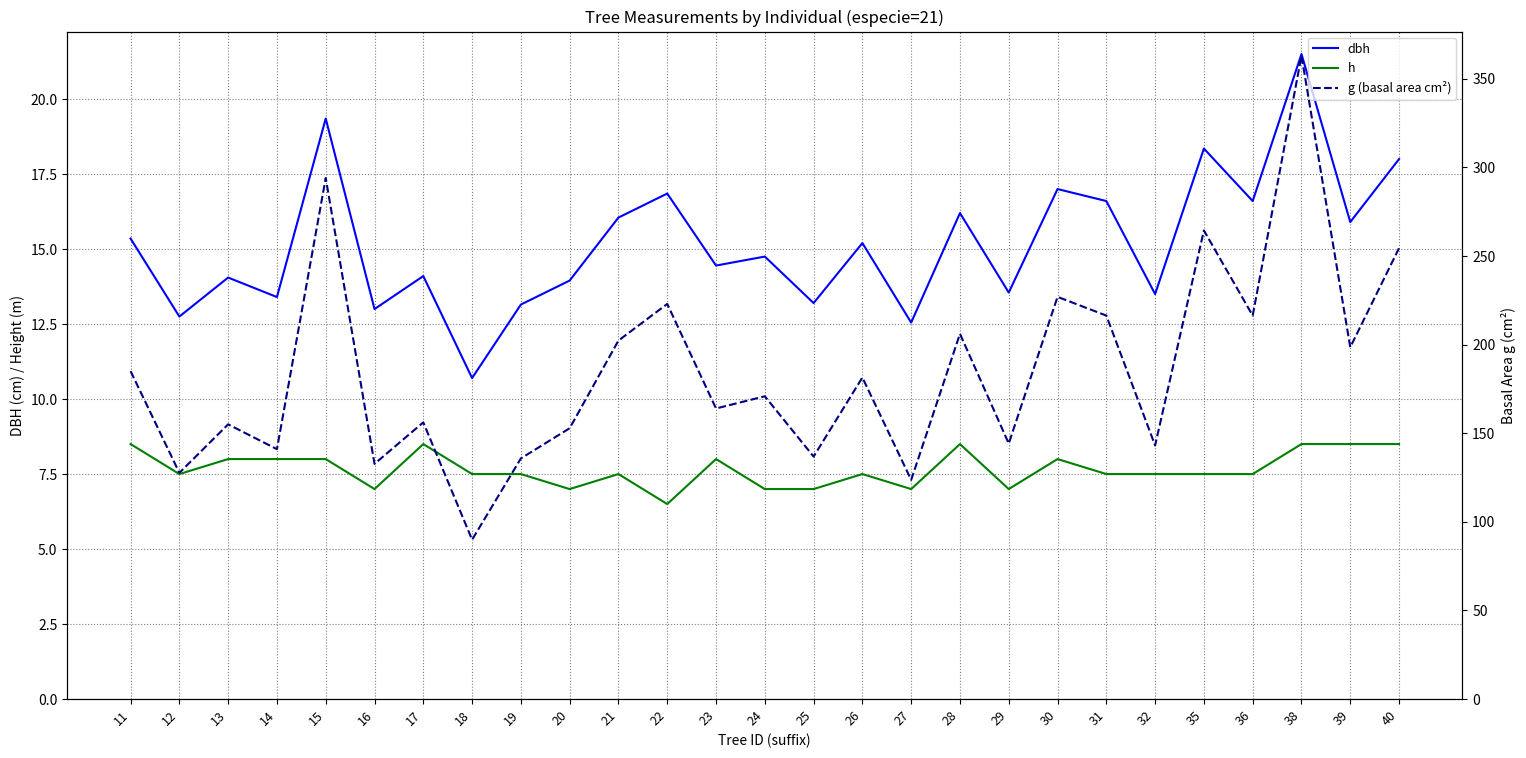

What is the average value of the g (basal area cm²) series?

185.4